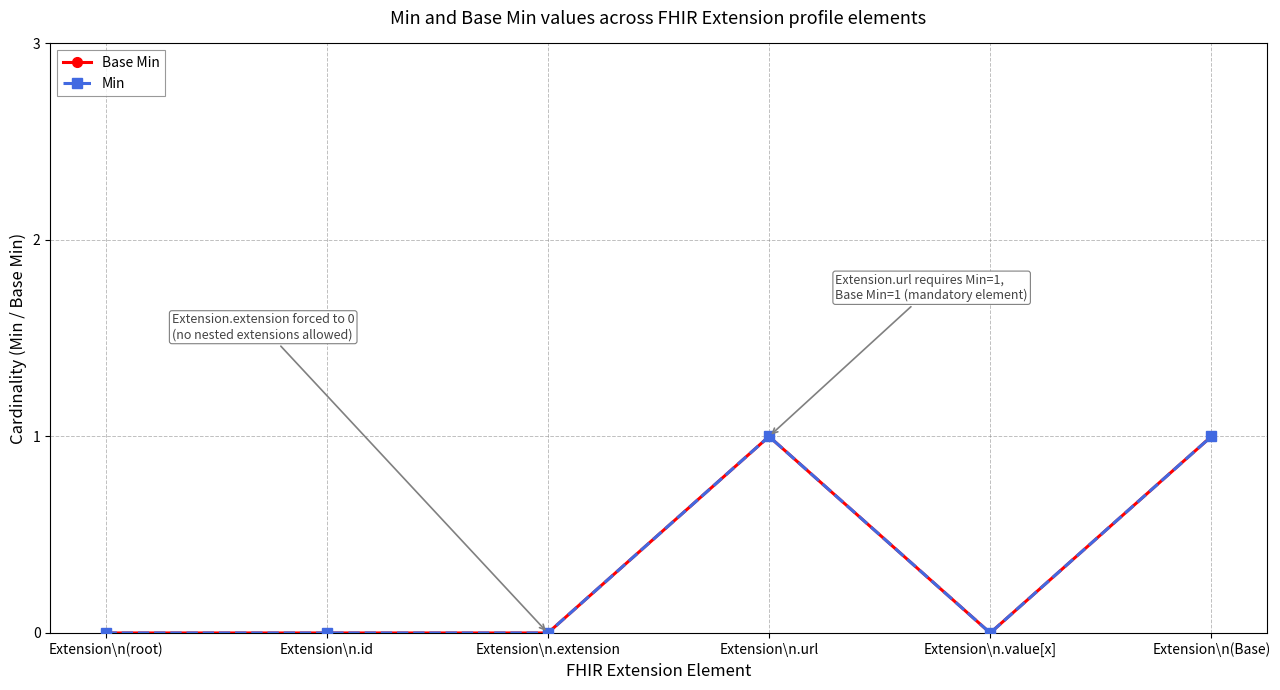

How many lines are shown in the chart?

2